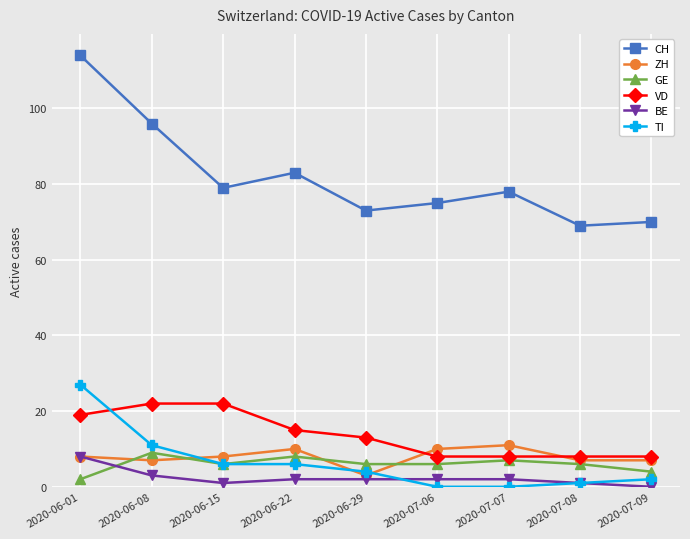

What is the label of the 3rd point from the right?

2020-07-07